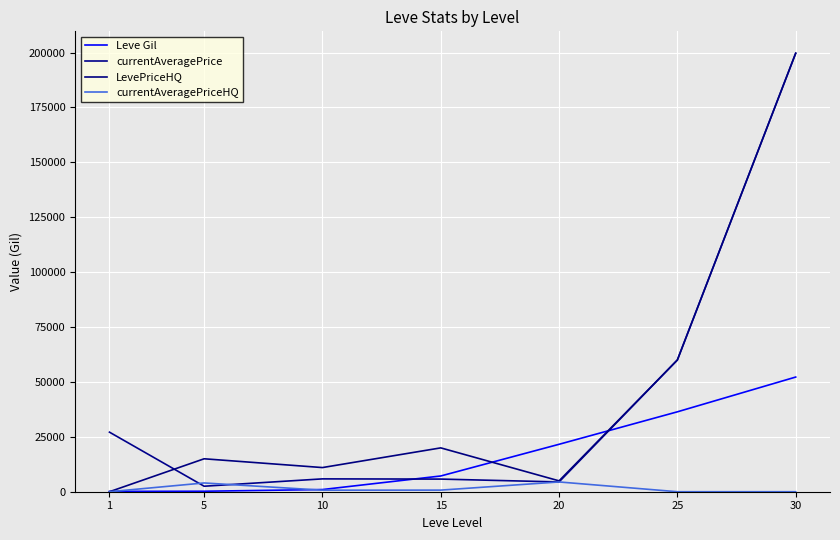

What is the sum of all LevePriceHQ values?

310601